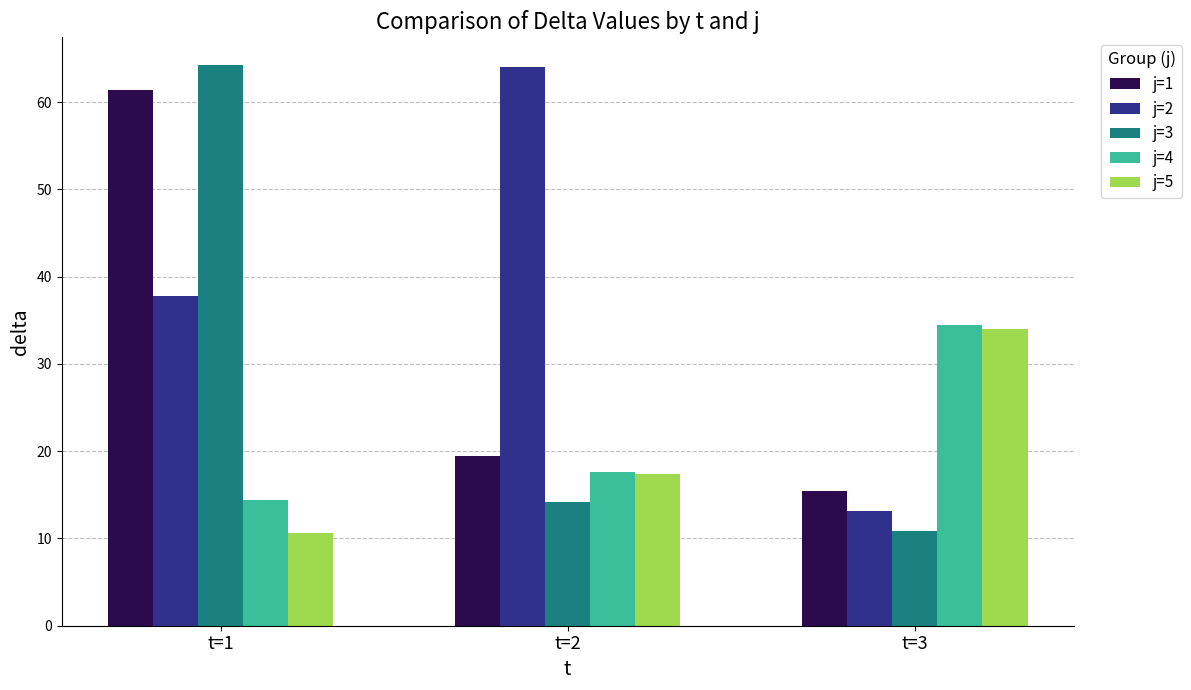

Rank the categories by j=4 value from highest to lowest.

t=3, t=2, t=1